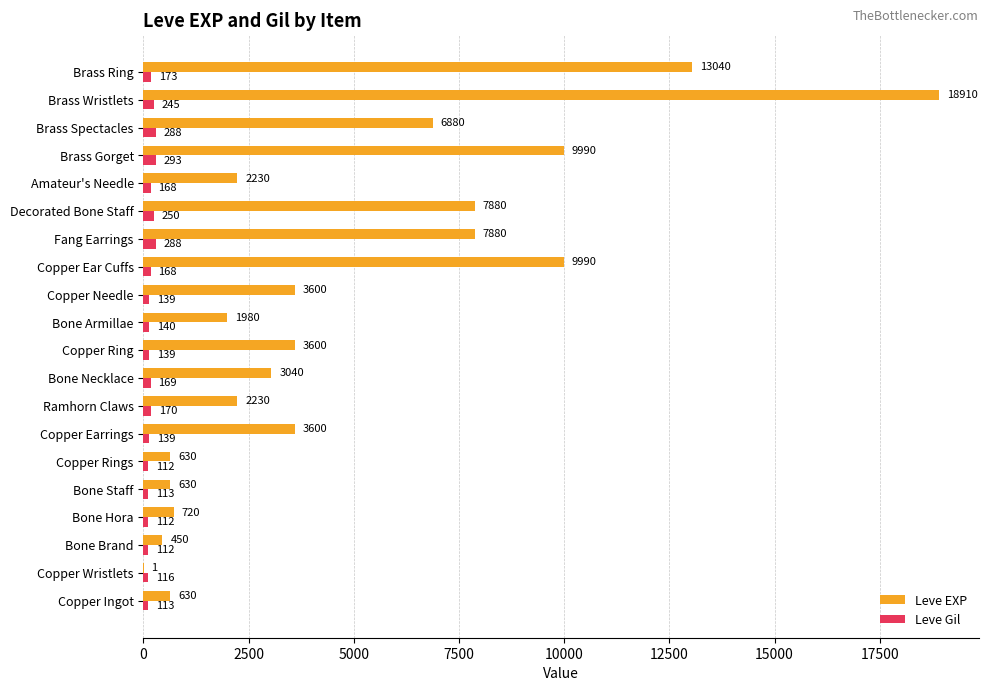

What value does the Leve EXP series have at Brass Ring?

13040